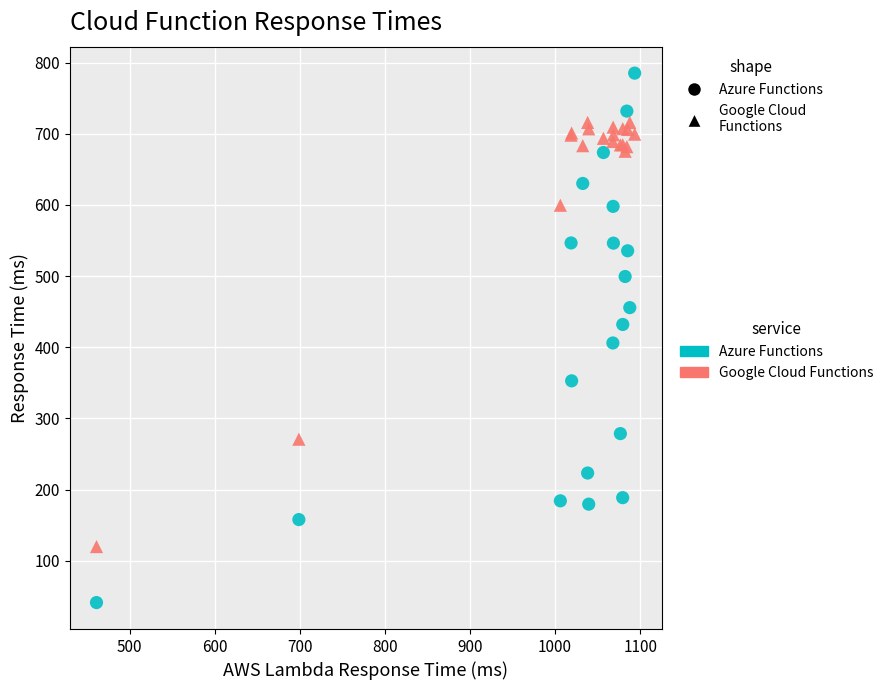

Which series reaches the maximum Y coordinate?

Azure Functions